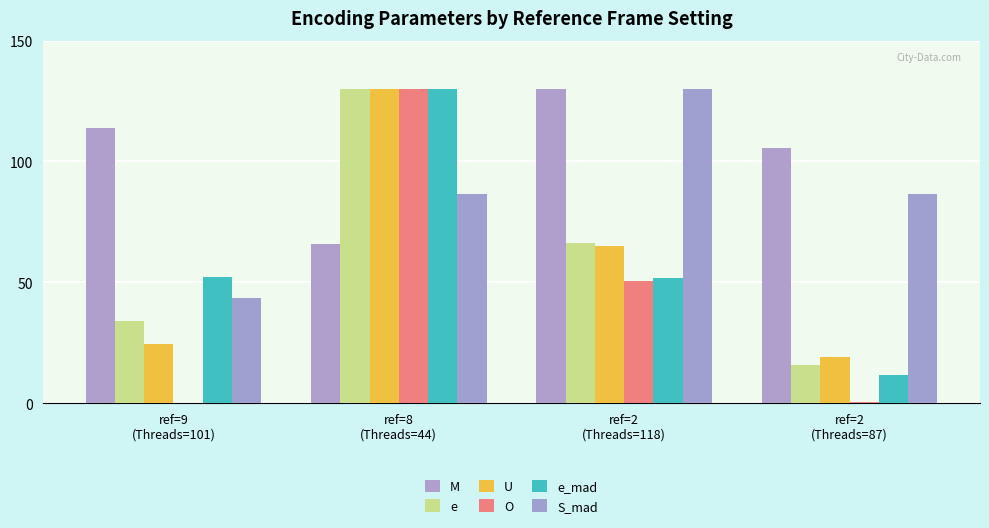

Rank the categories by U value from lowest to highest.

ref=2
(Threads=87), ref=9
(Threads=101), ref=2
(Threads=118), ref=8
(Threads=44)